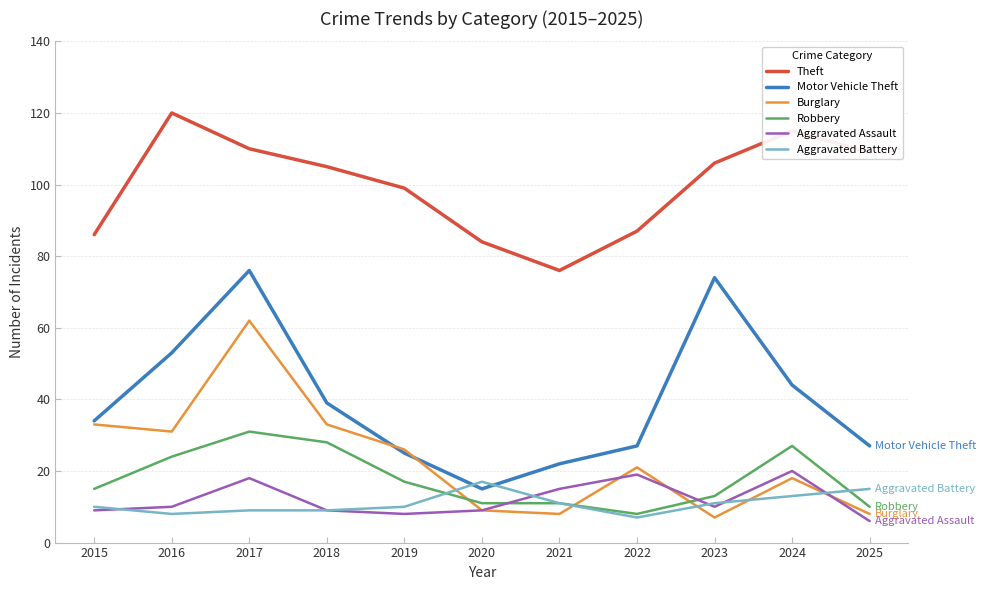

What is the average value of the Burglary series?

23